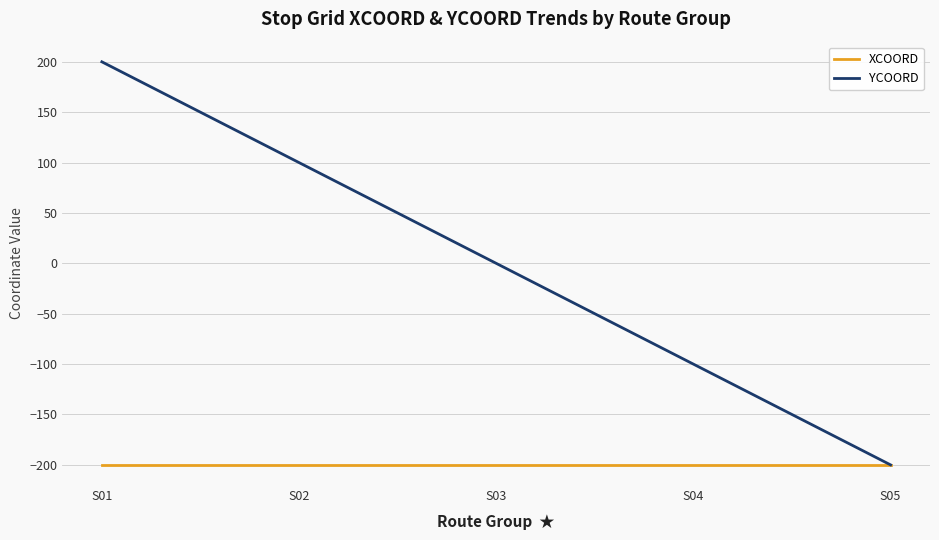

Reading right to left, extract all data points from this chart.

XCOORD: -200	-200	-200	-200	-200
YCOORD: -200	-100	0	100	200